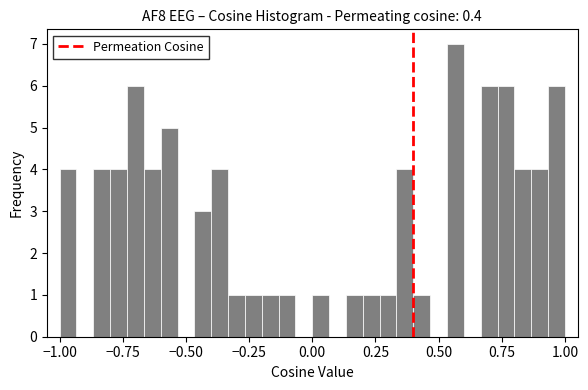

Read against the x-axis, roughly where is the centre of the tallest bar?

0.55